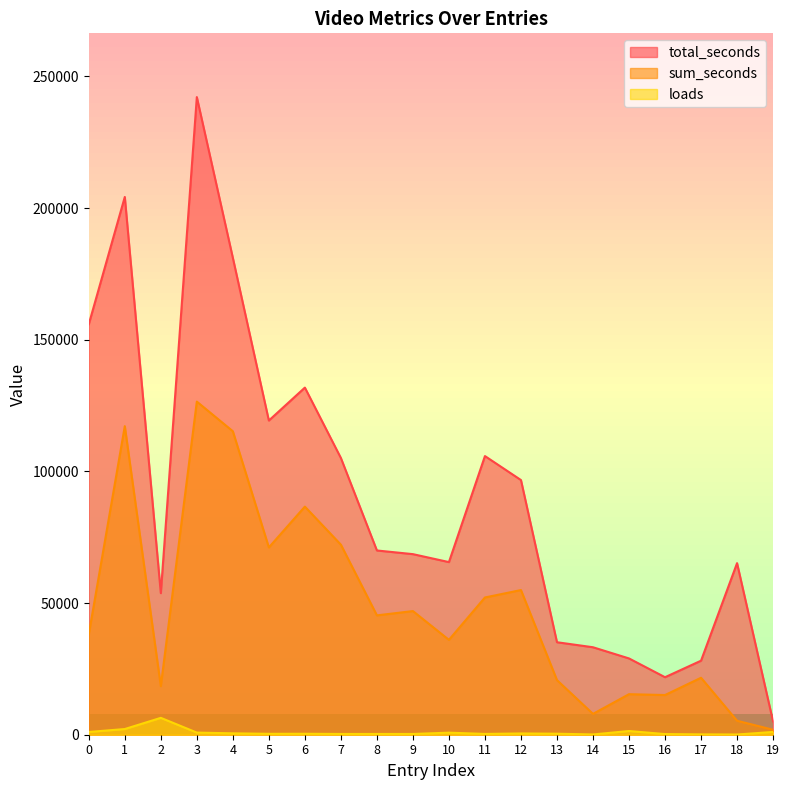

Rank the categories by loads value from highest to lowest.

2, 1, 15, 19, 0, 3, 10, 4, 12, 13, 6, 5, 11, 7, 8, 9, 16, 17, 14, 18